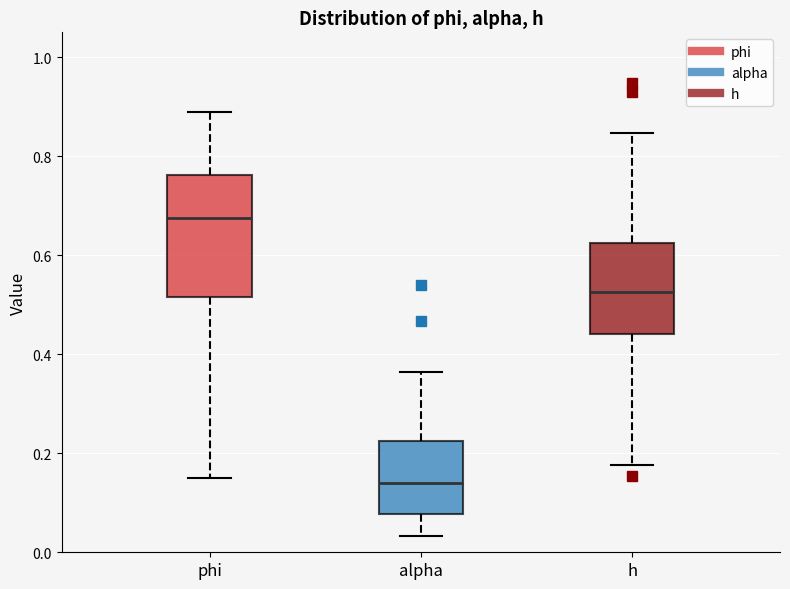

Where is the lower edge of the box for h on the y-axis? The values are not printed on the chart, so give them approximately, as read against the axis.

0.44